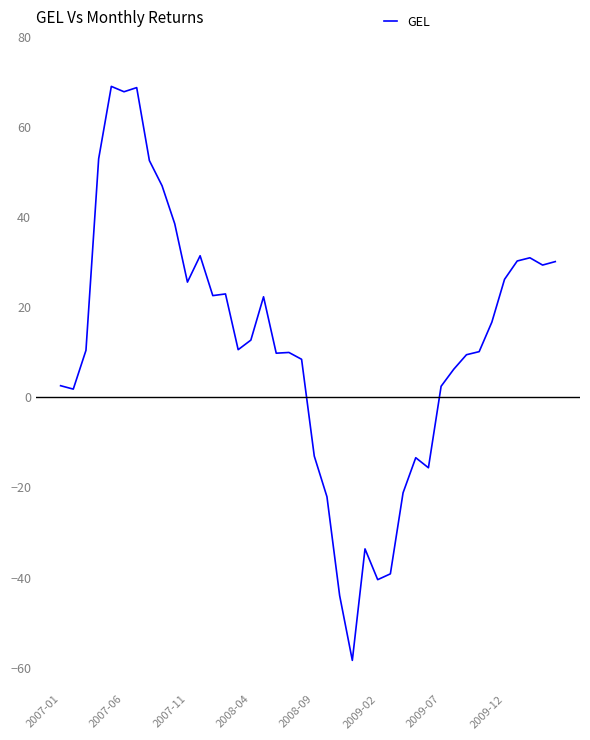

What is the maximum value shown in the chart?

69.0